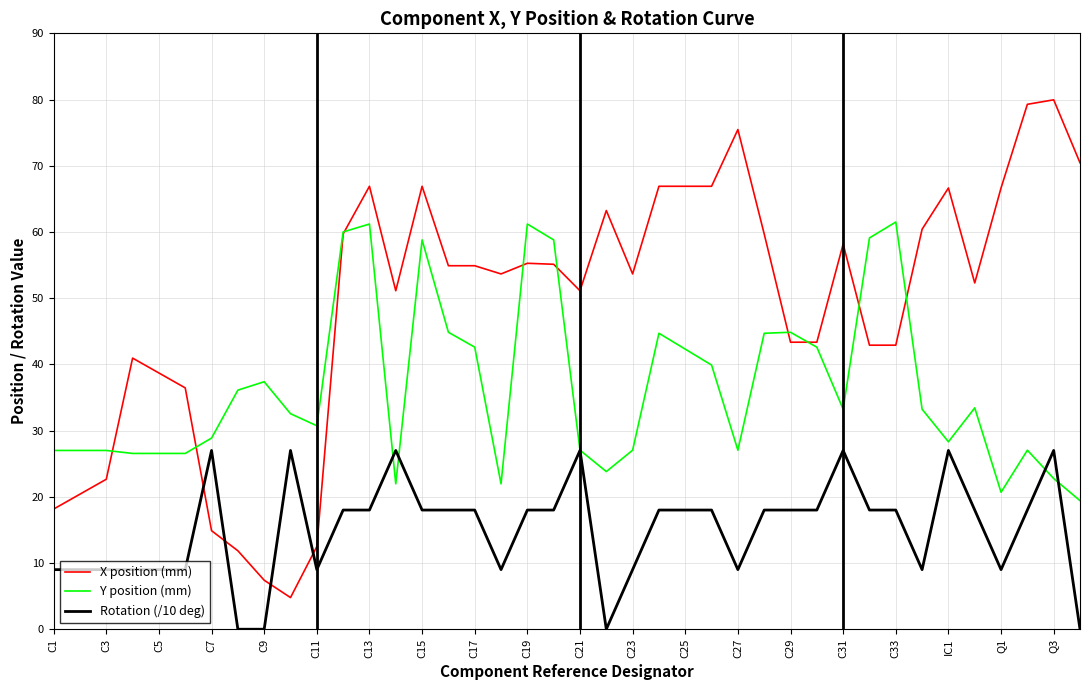

What are all the series names shown in the legend?

X position (mm), Y position (mm), Rotation (/10 deg)